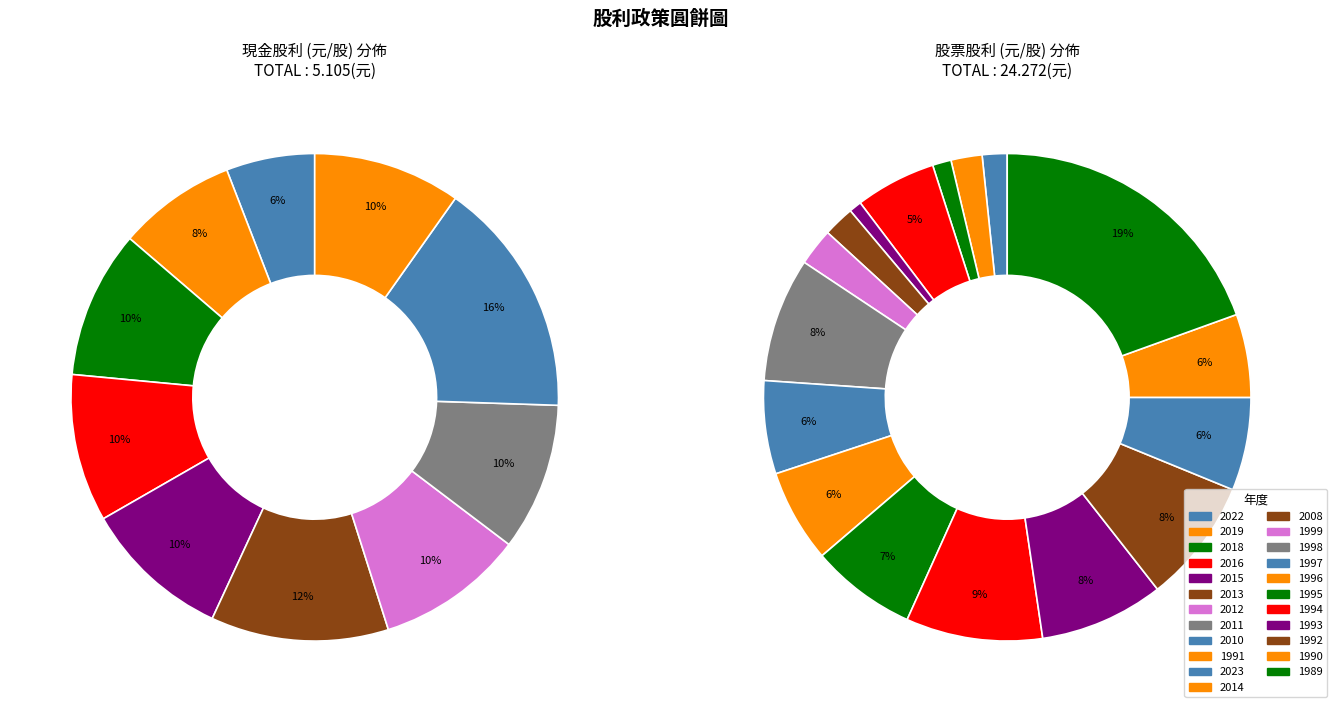

Is there any slice that represents more than half of the pie?

No